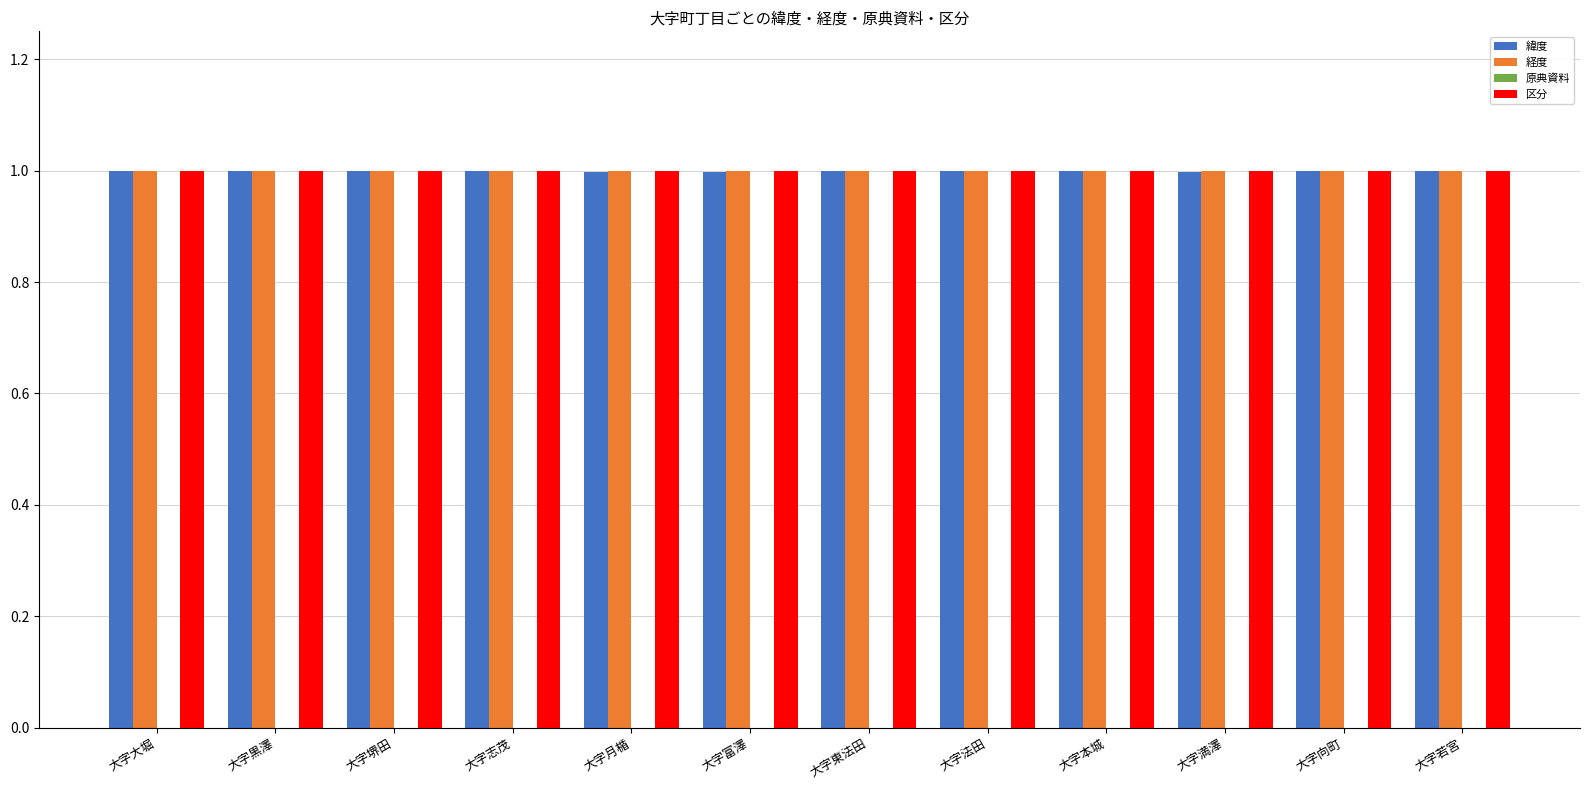

What is the sum of the 区分 values at 大字東法田 and 大字富澤?

2.0